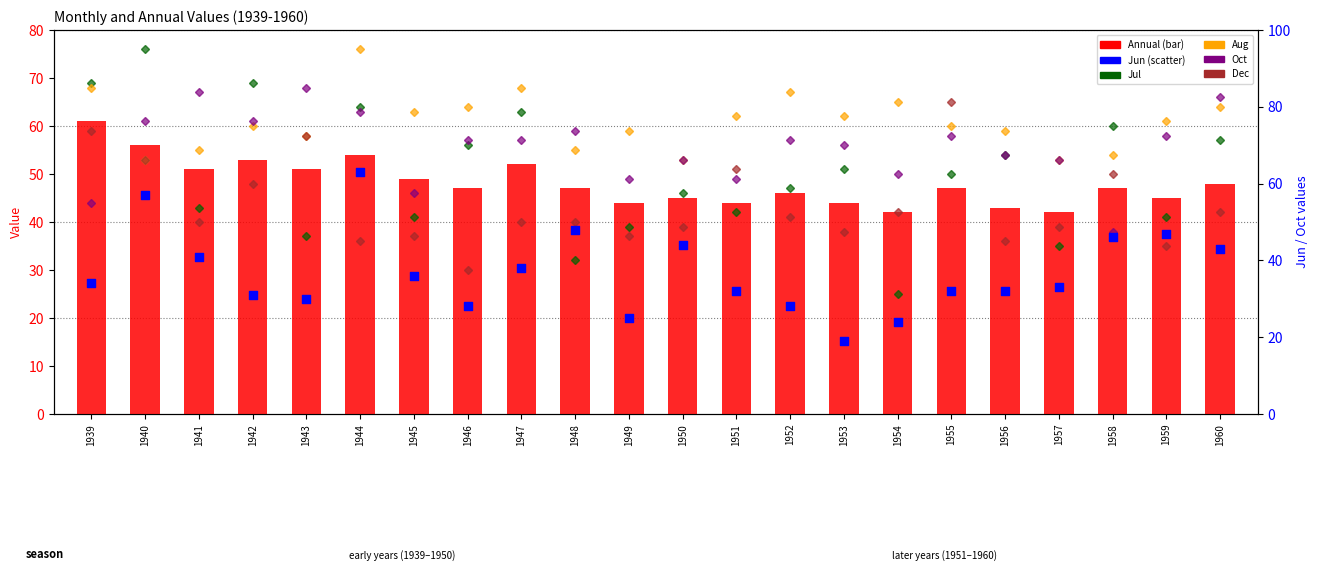

At how many categories does at least one series exceed 38?

22